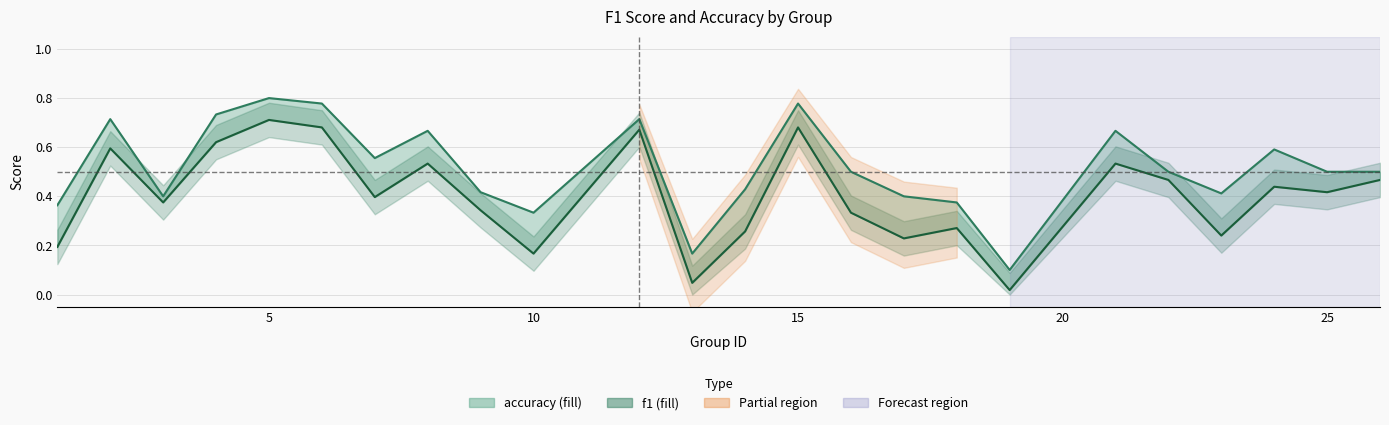

Which label corresponds to the smallest value in the chart?

19